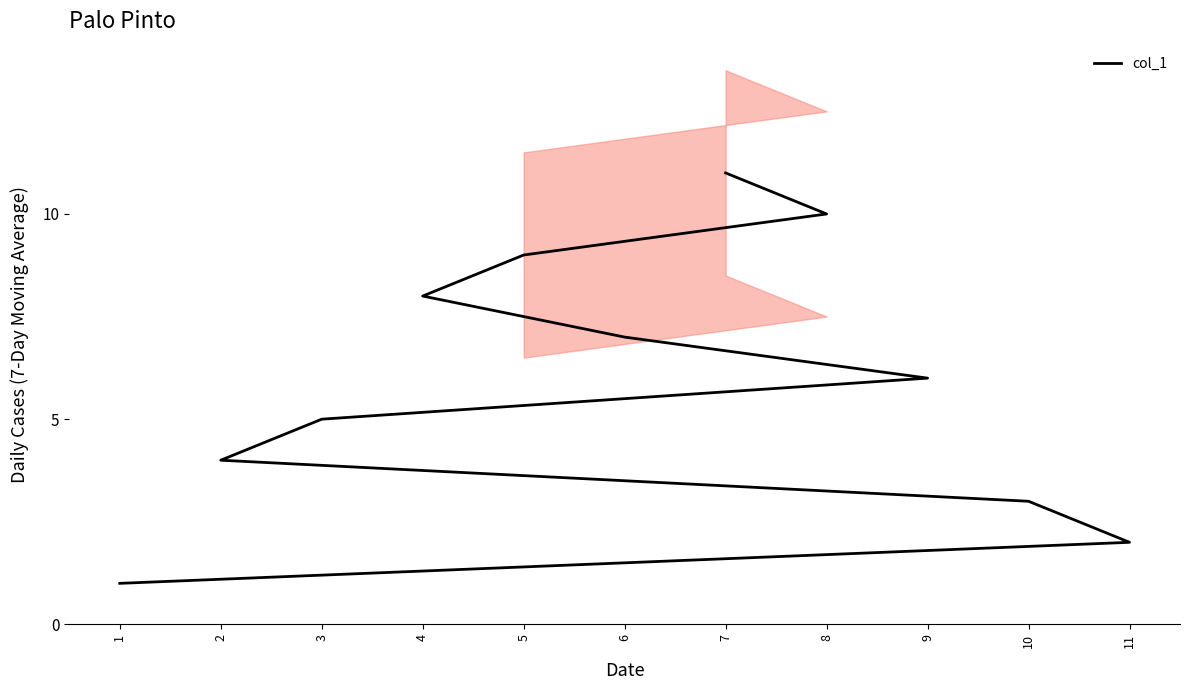

Rank the categories by value from highest to lowest.

7, 8, 5, 4, 6, 9, 3, 2, 10, 11, 1